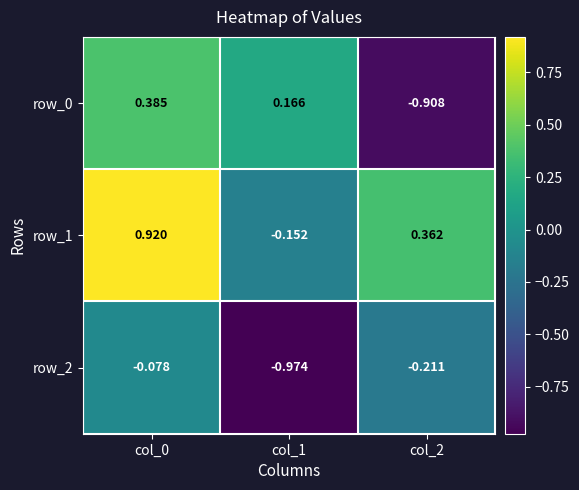

What is the difference between the row_1 values at col_2 and col_0?

0.6